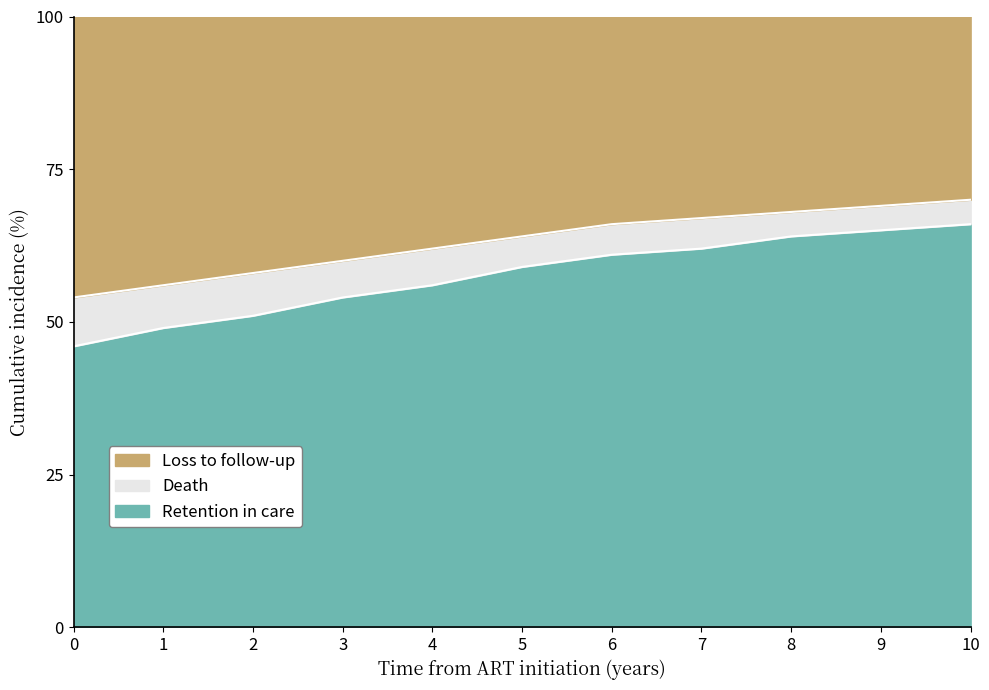

True or false: Loss to follow-up has more than 2 interior local peaks.

False